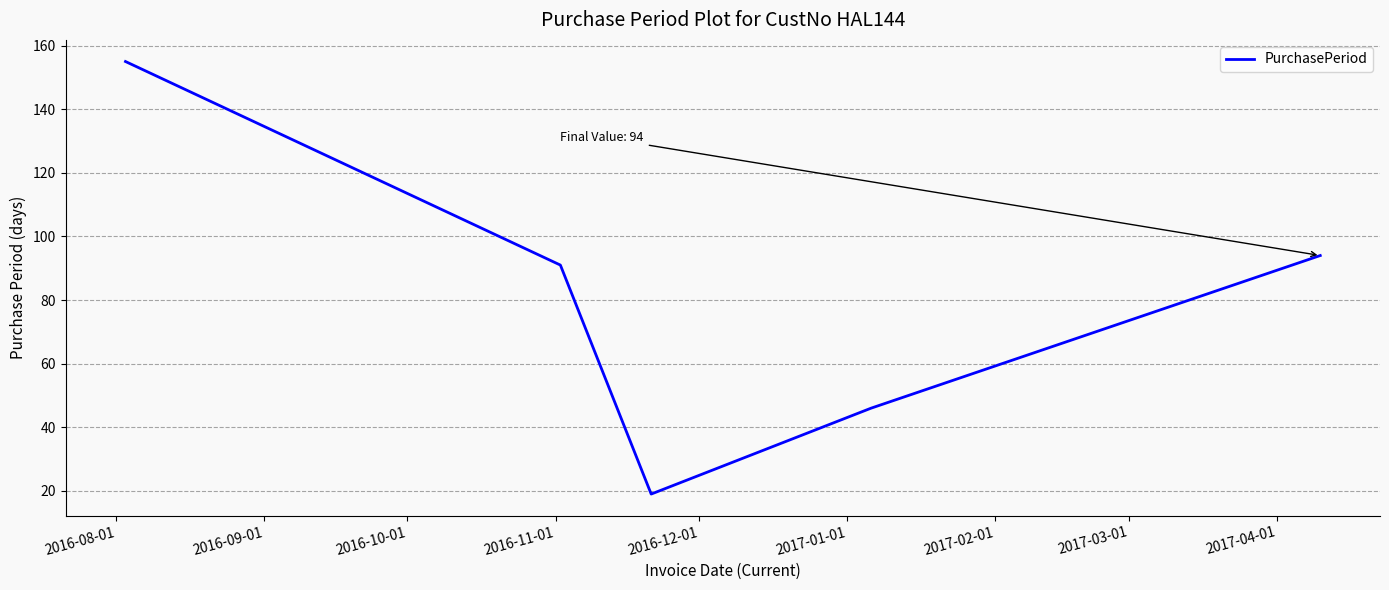

What is the sum of all values?

405